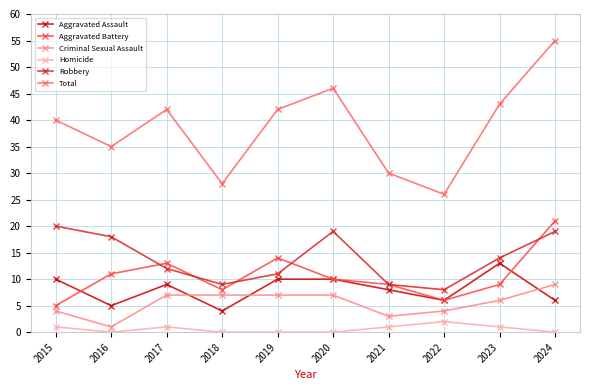

True or false: Total and Homicide intersect in this chart.

False